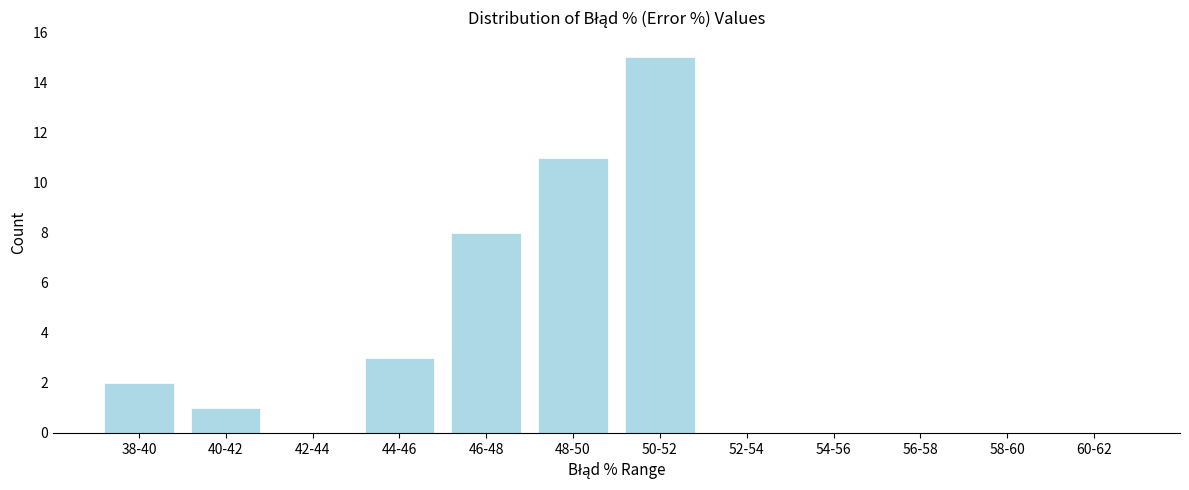

Reading right to left, what are all the values shown in this chart?

60-62=0	58-60=0	56-58=0	54-56=0	52-54=0	50-52=15	48-50=11	46-48=8	44-46=3	42-44=0	40-42=1	38-40=2